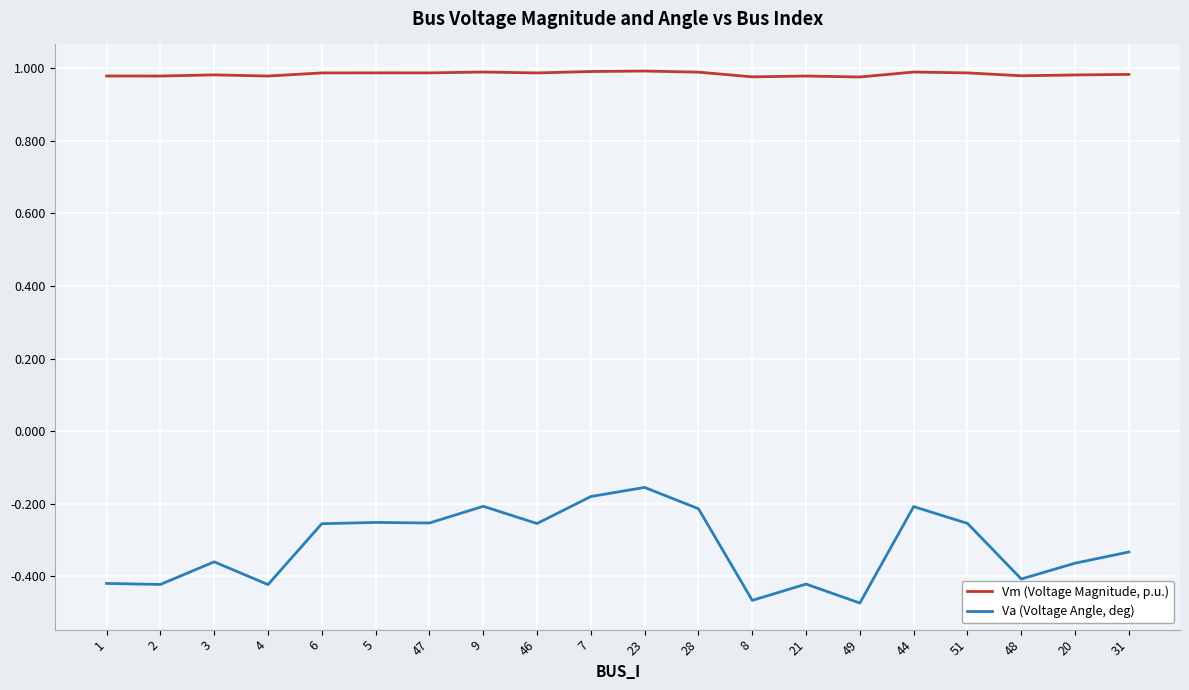

Where is Va (Voltage Angle, deg) nearest to the value 0?

23